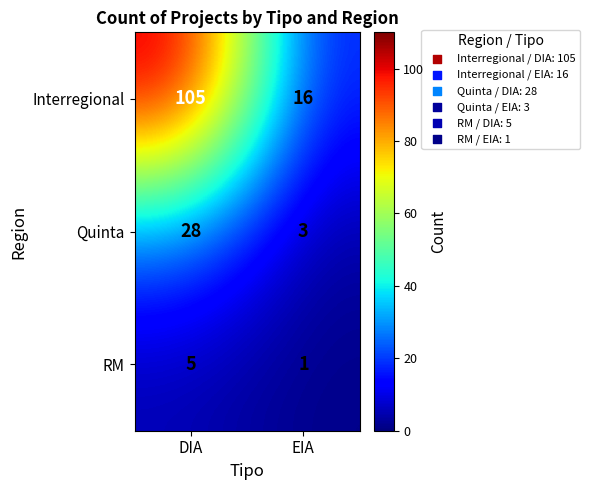

True or false: RM has a value of 5 at DIA.

True